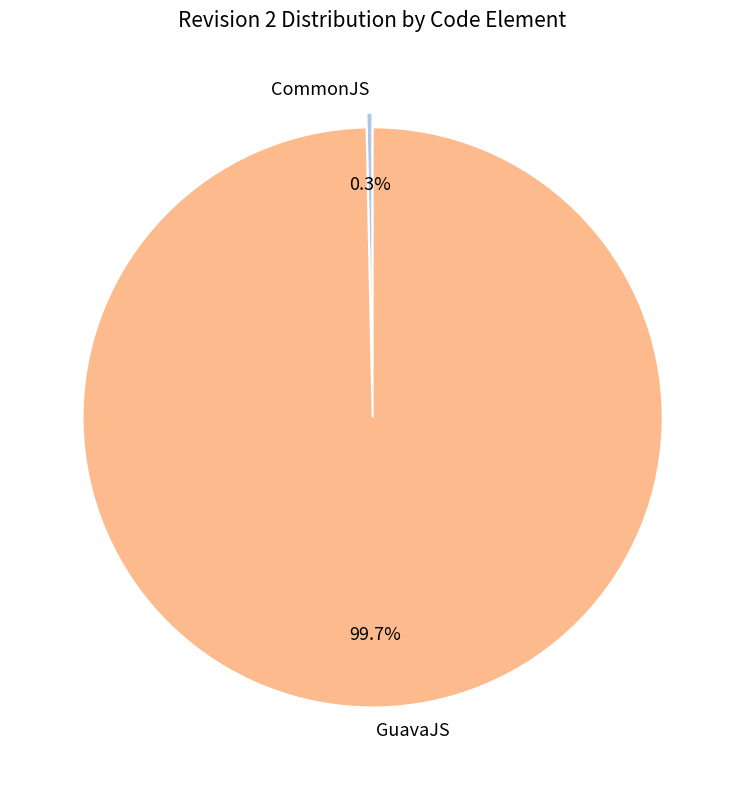

To the nearest percent, what percentage of the pie is GuavaJS?

100%